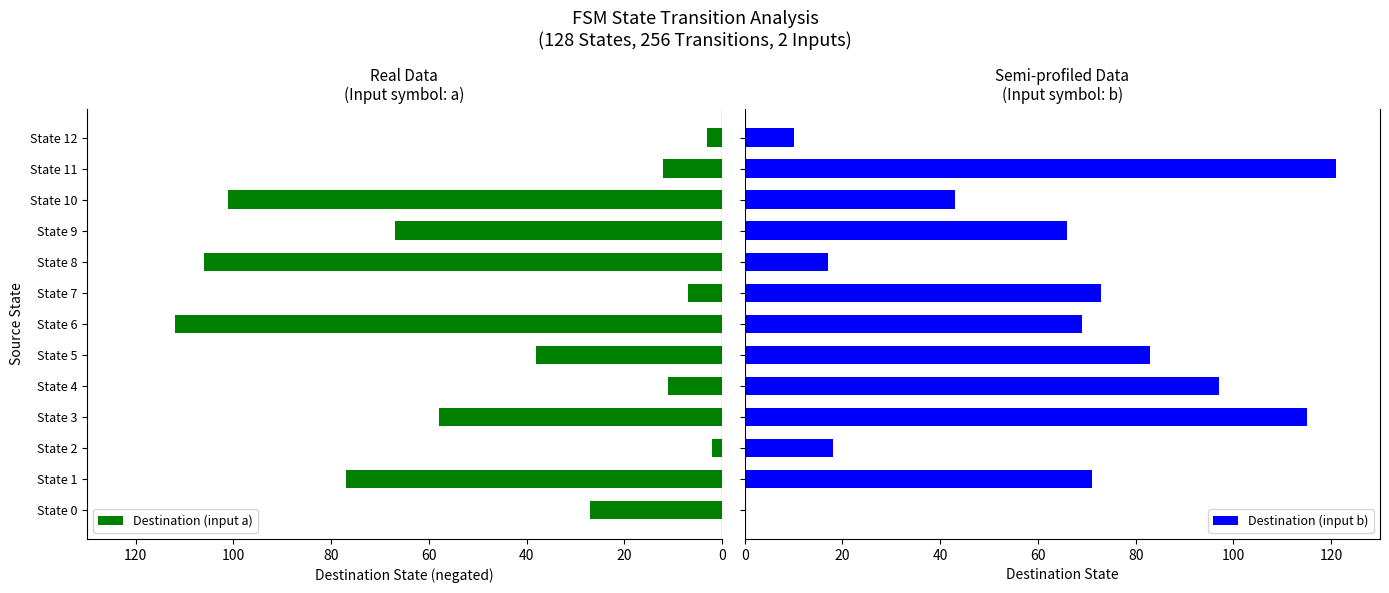

How many values in Destination (input b) are above zero?

12